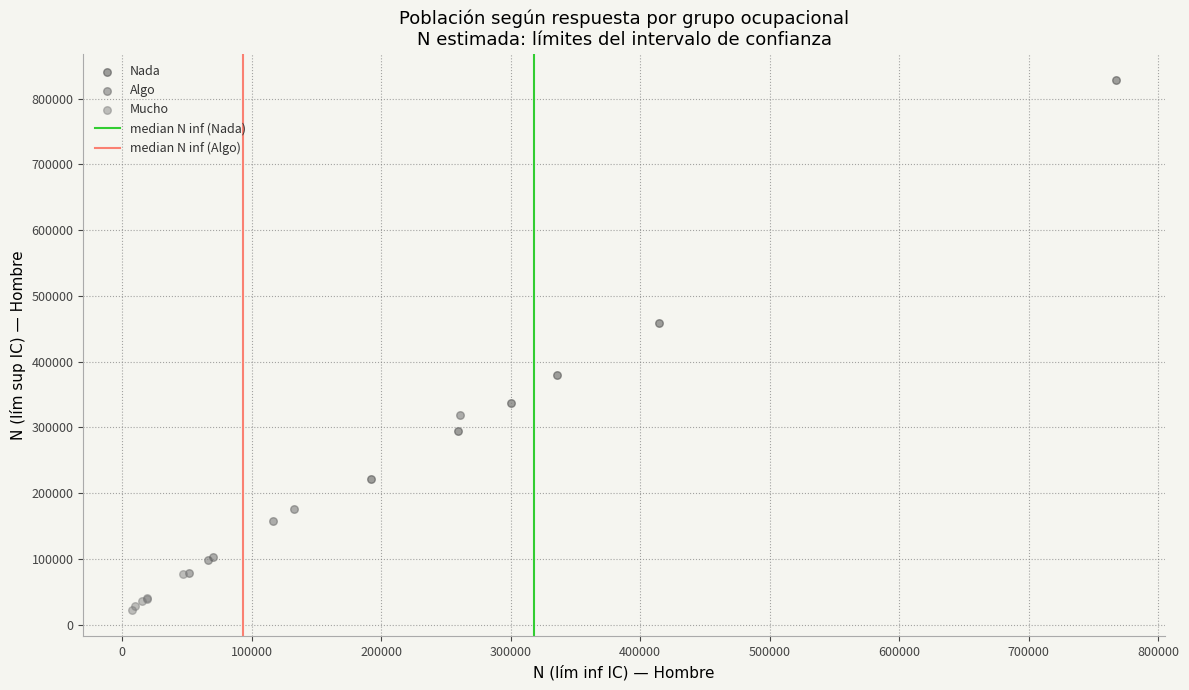

Which series reaches the maximum Y coordinate?

Nada